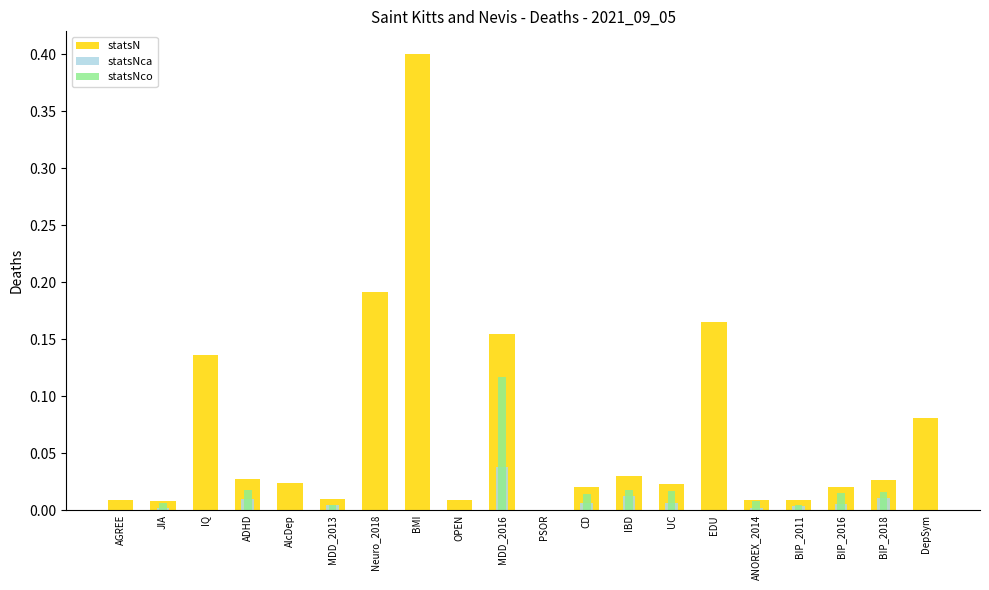

What is the maximum value for statsNco?

0.1